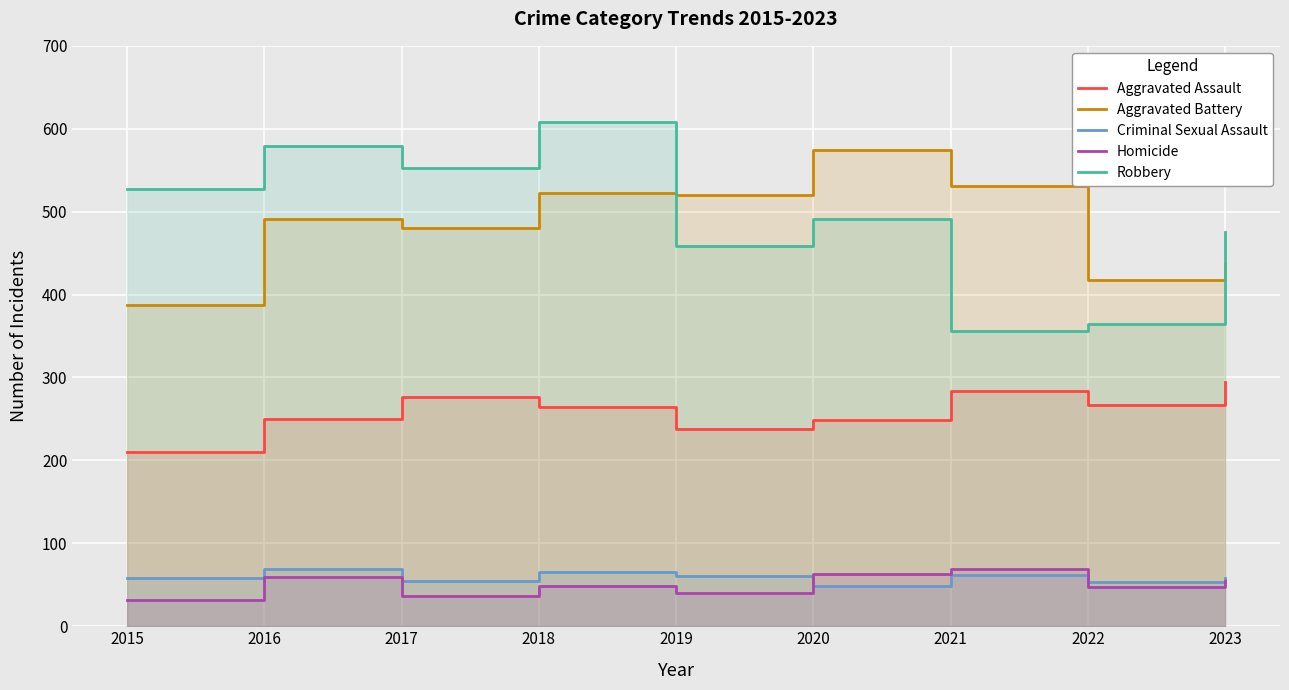

How many distinct data groups are displayed?

5